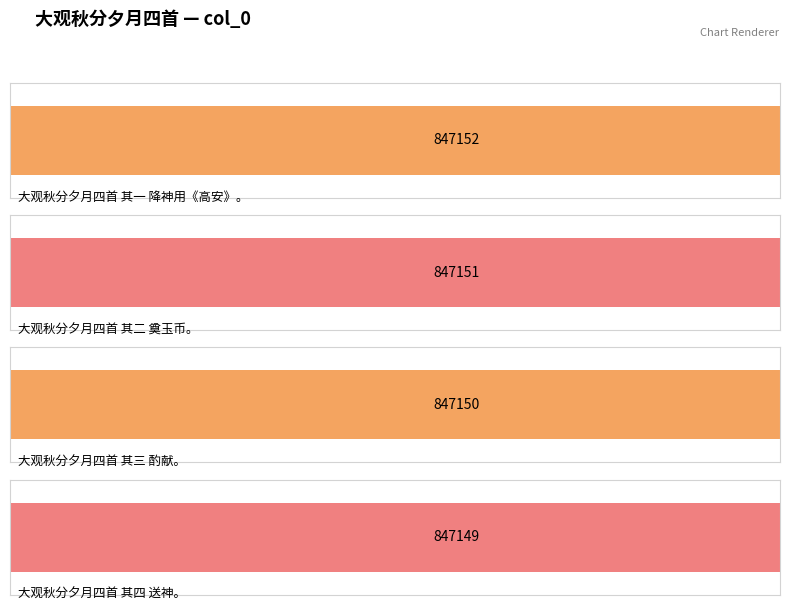

What is the label of the 4th bar from the left?

大观秋分夕月四首 其四 送神。